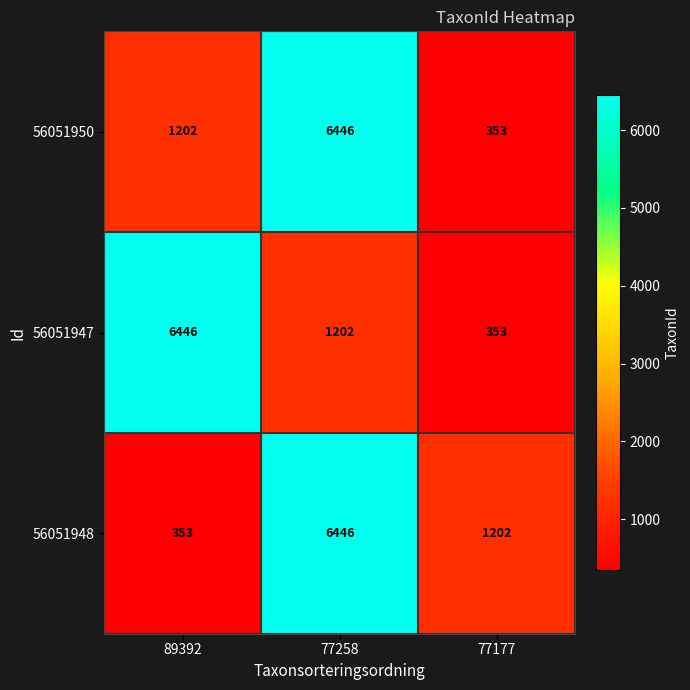

Reading left to right, list all the values displayed in this chart.

56051950: 1202	6446	353
56051947: 6446	1202	353
56051948: 353	6446	1202